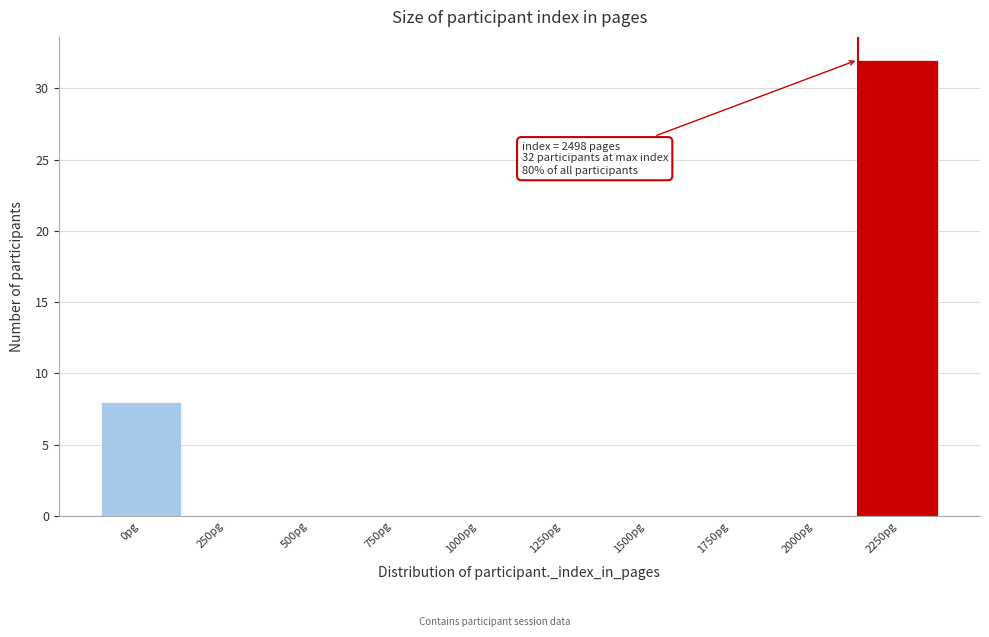

Reading right to left, what are all the values shown in this chart?

2250pg=32	2000pg=0	1750pg=0	1500pg=0	1250pg=0	1000pg=0	750pg=0	500pg=0	250pg=0	0pg=8